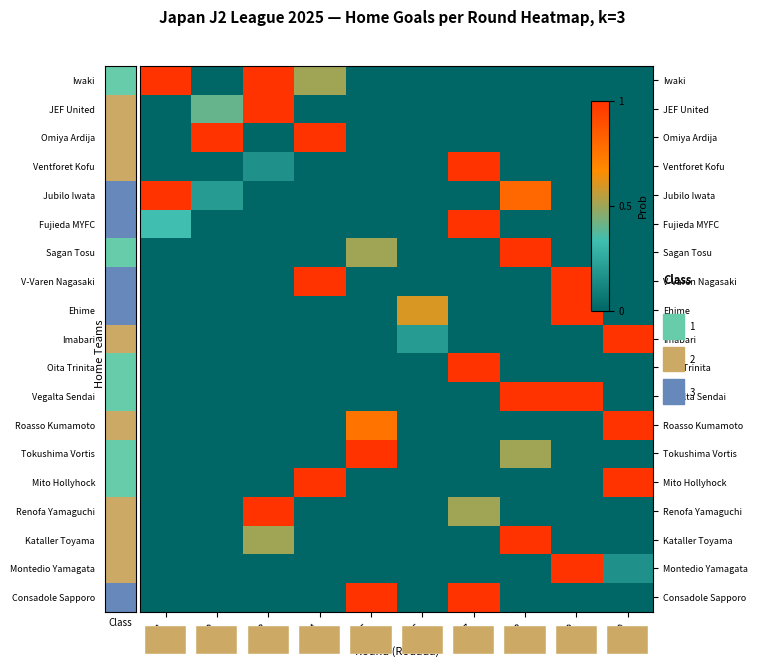

What is the difference between the highest and lowest values at R4?

1.0